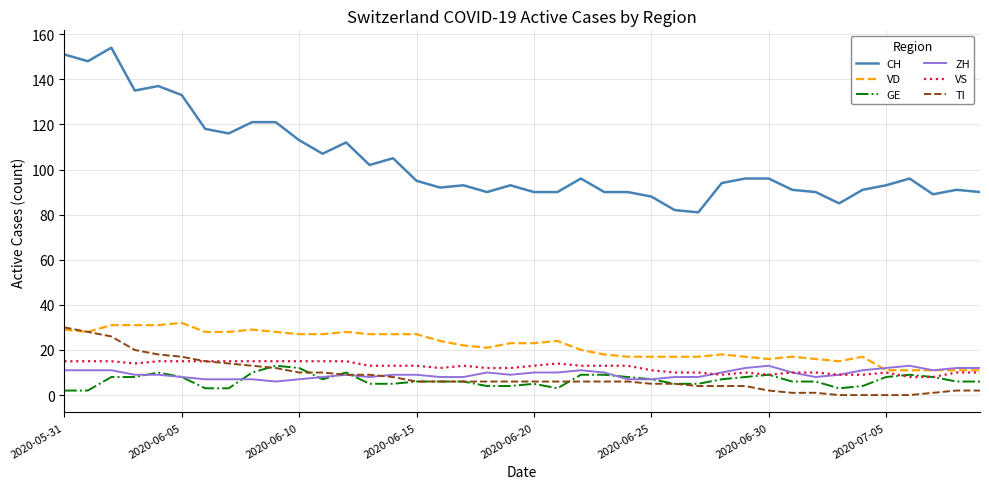

What is the highest value of the ZH series?

13